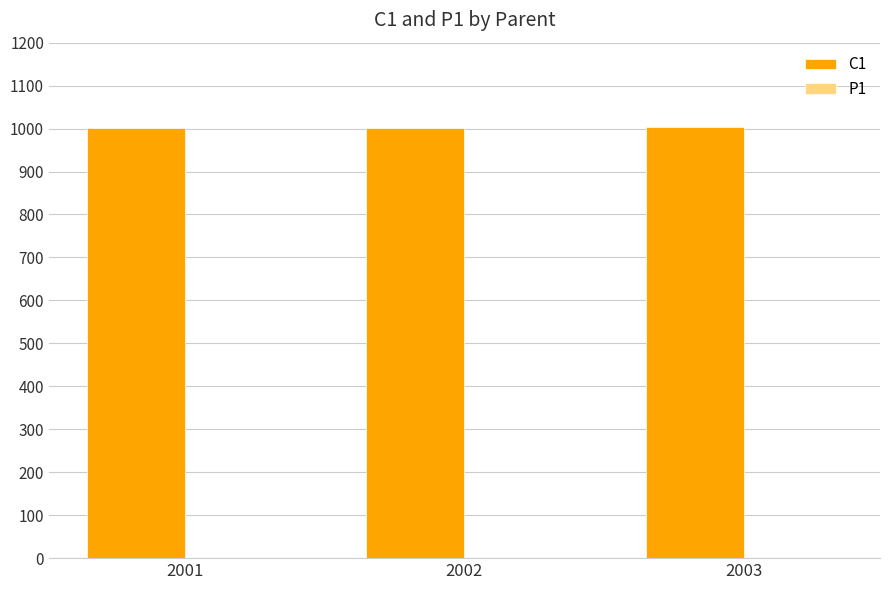

What is the maximum value shown in the chart?

1003